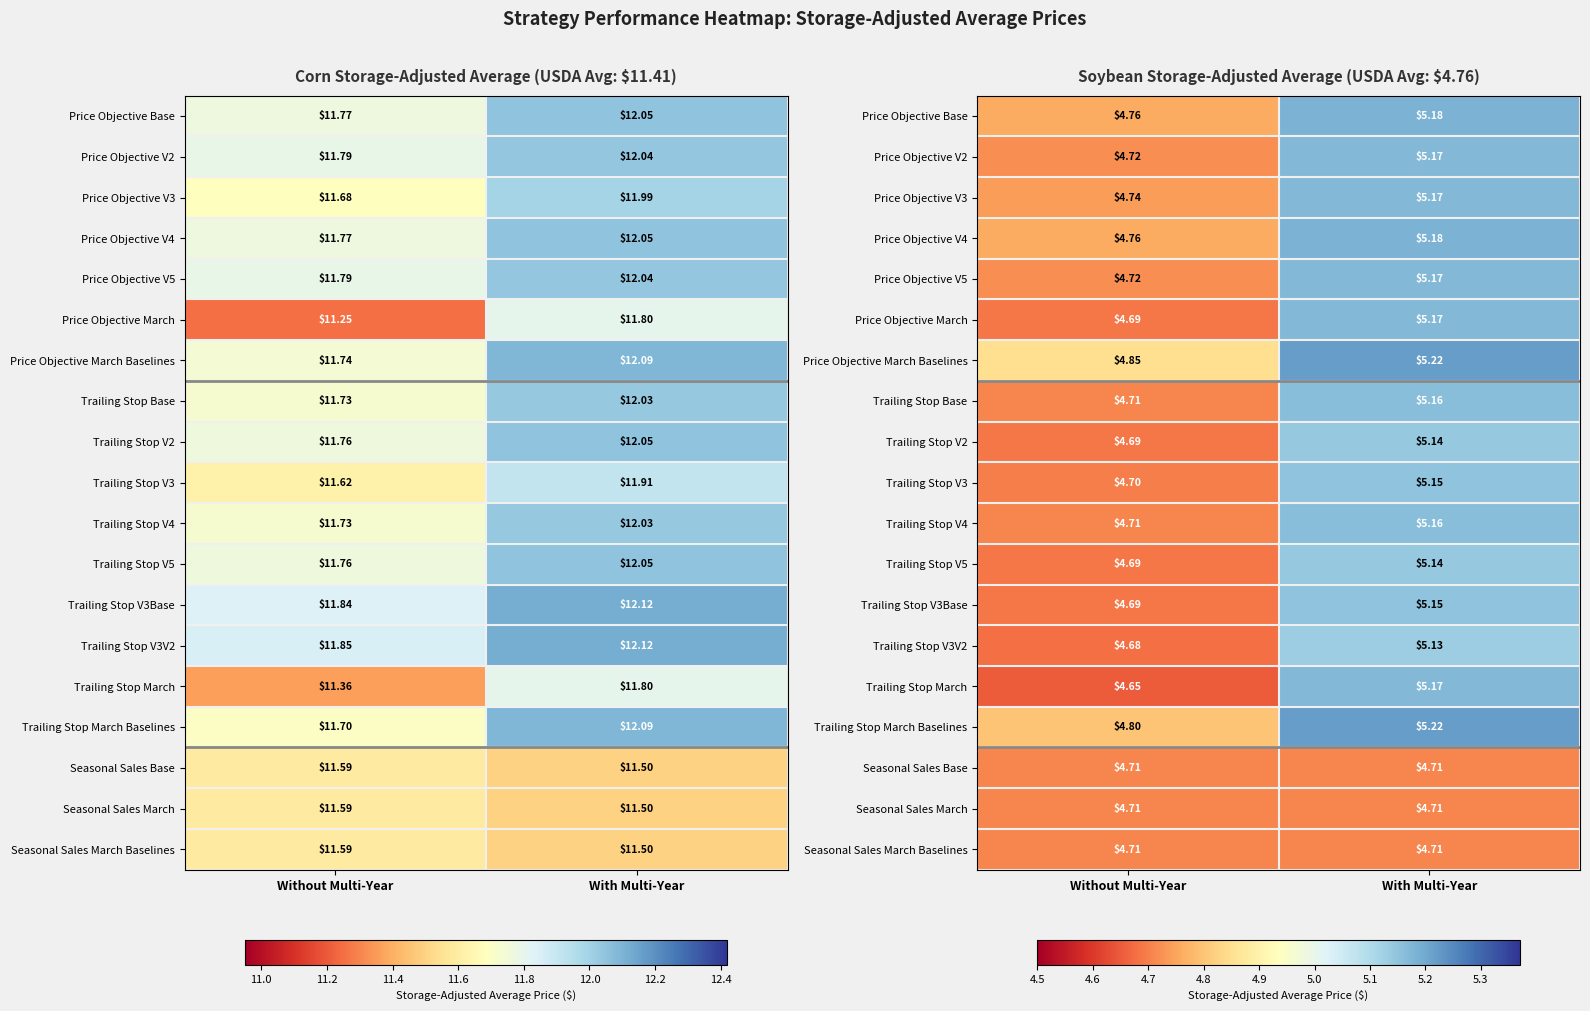

How many data points in Price Objective V2 are above 5?

1